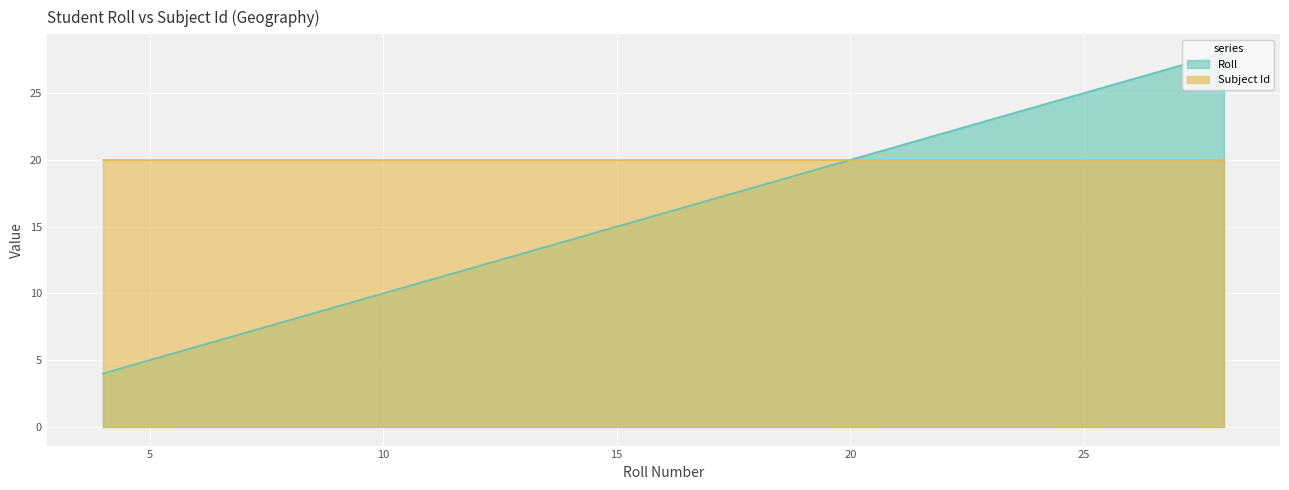

What value does the data have at 14, to the nearest 10?

10